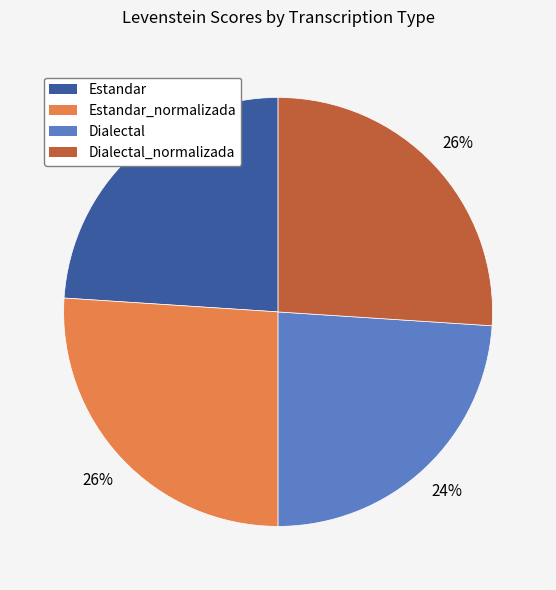

To the nearest percent, what is the difference between the largest and smallest slice percentages?

2%